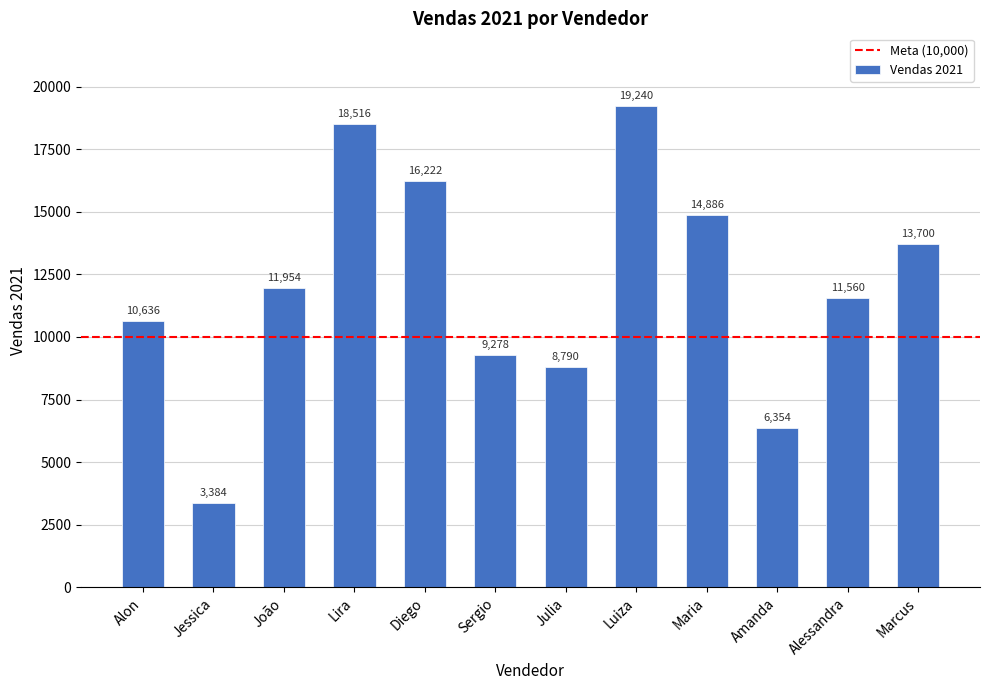

List the labels in order of value, smallest first.

Jessica, Amanda, Julia, Sergio, Alon, Alessandra, João, Marcus, Maria, Diego, Lira, Luiza